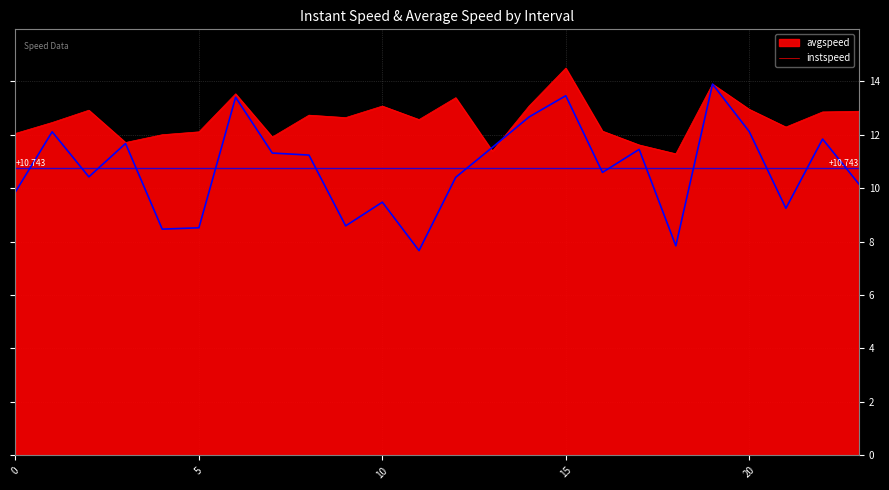

Which series has the largest total across all categories?

instspeed